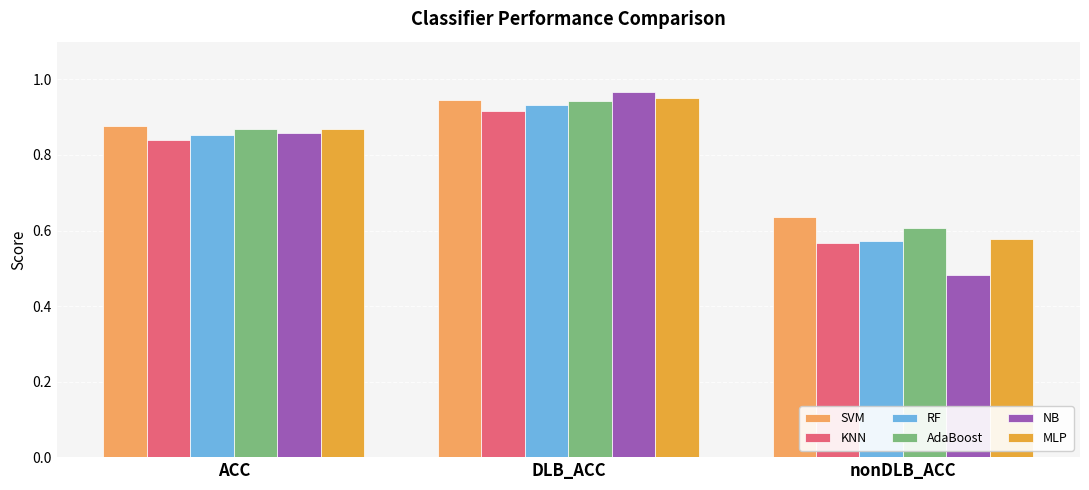

Is the value of AdaBoost at ACC greater than the value of SVM at ACC?

No